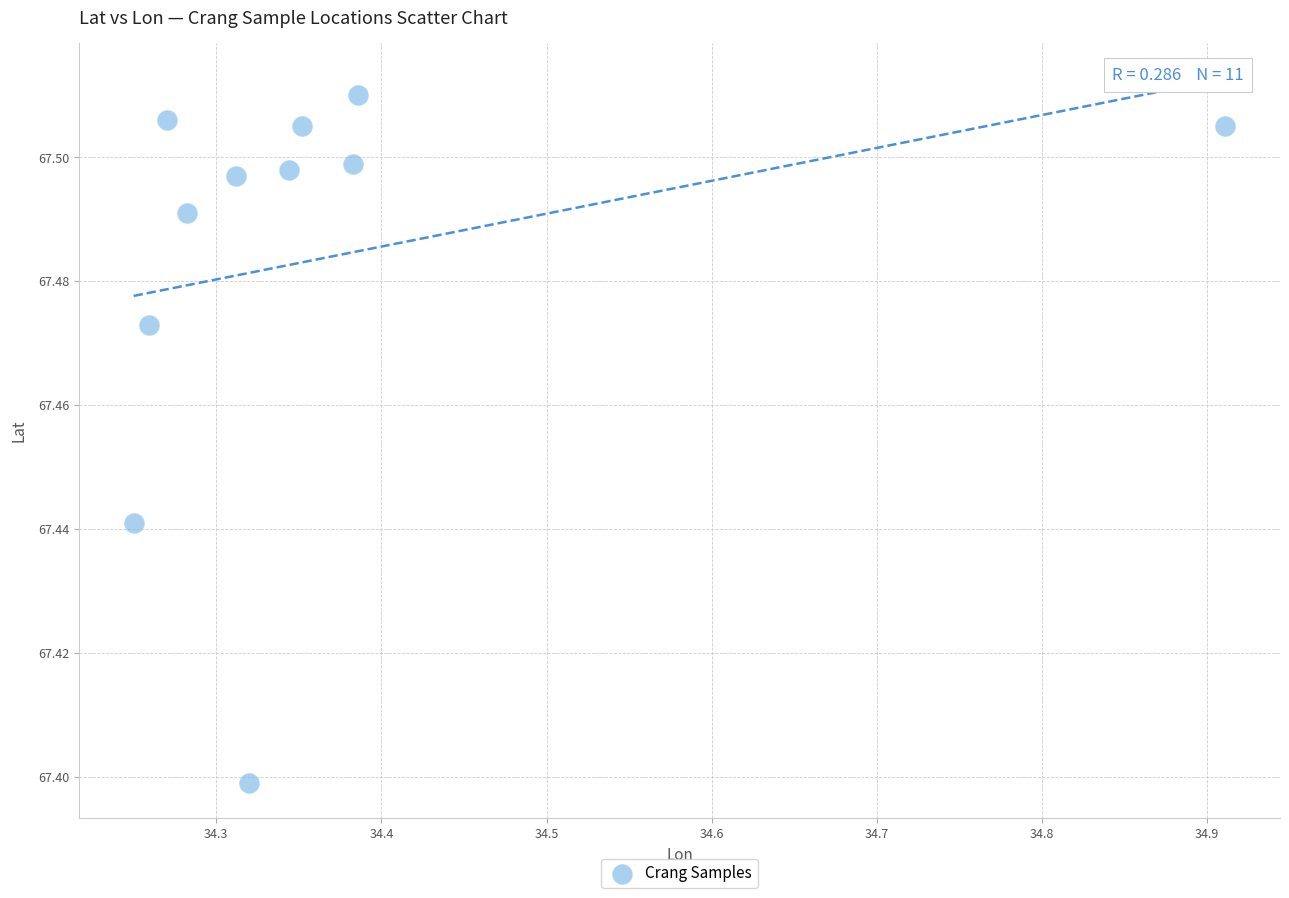

What is the range of X values (max minus min)?

0.7